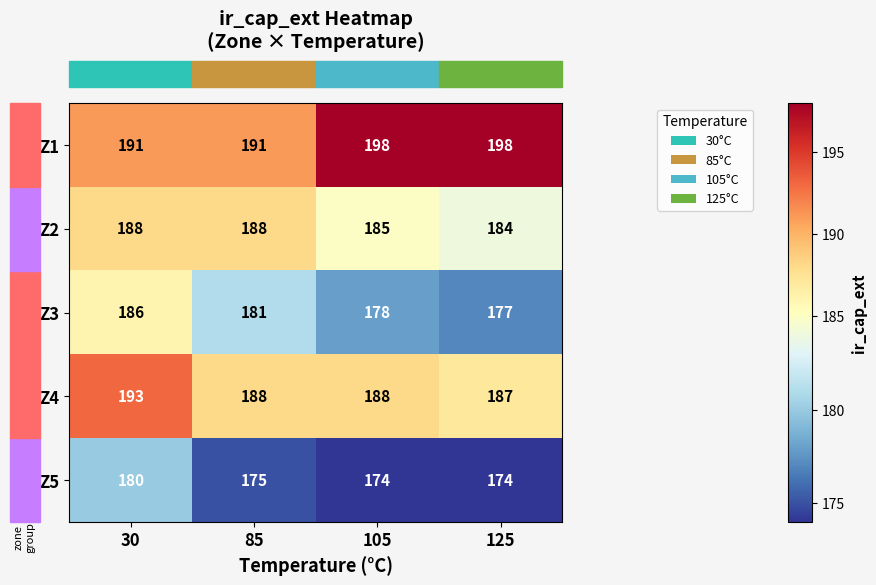

At how many categories does at least one series exceed 176?

4